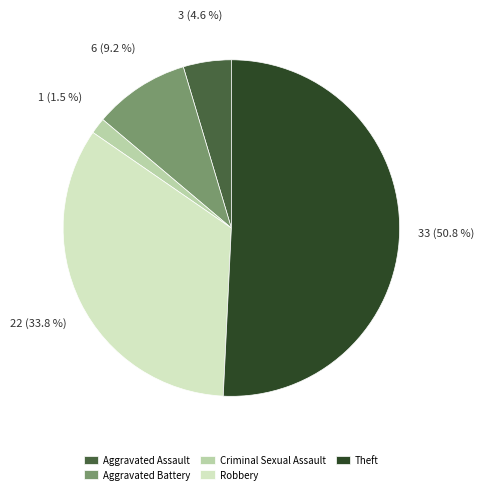

To the nearest percent, what portion does Aggravated Battery represent?

9%